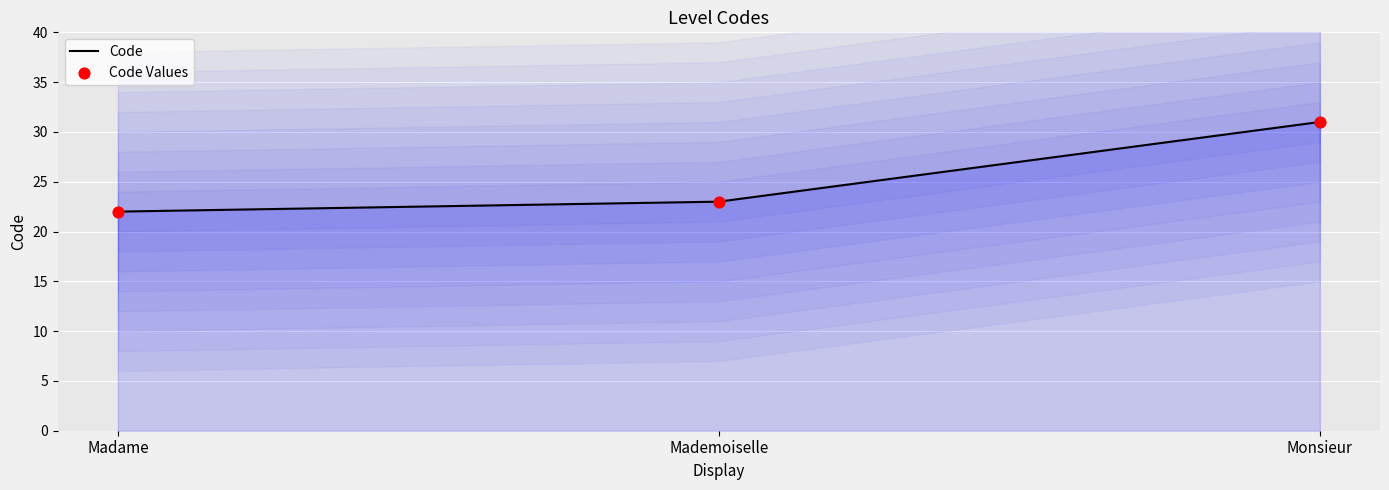

What are all the series names shown in the legend?

Code, Code Values